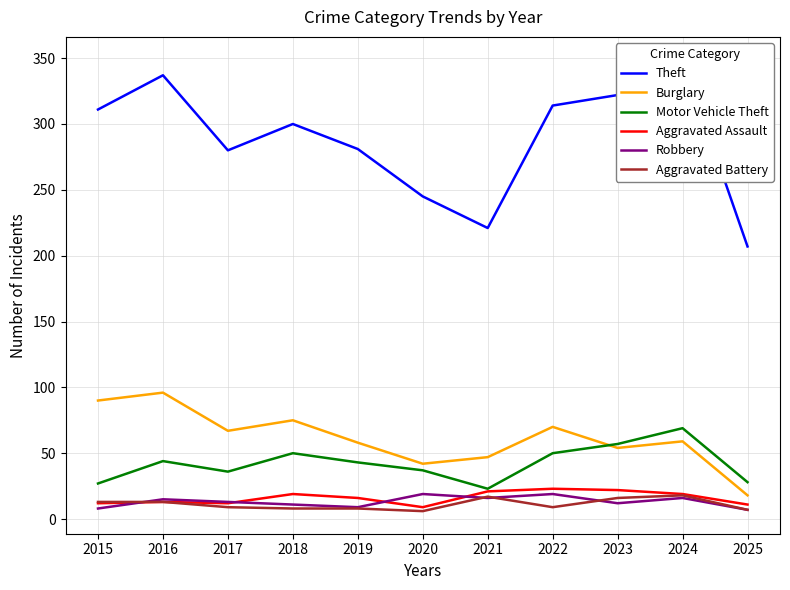

Rank the categories by Aggravated Assault value from lowest to highest.

2020, 2025, 2015, 2017, 2016, 2019, 2018, 2024, 2021, 2023, 2022